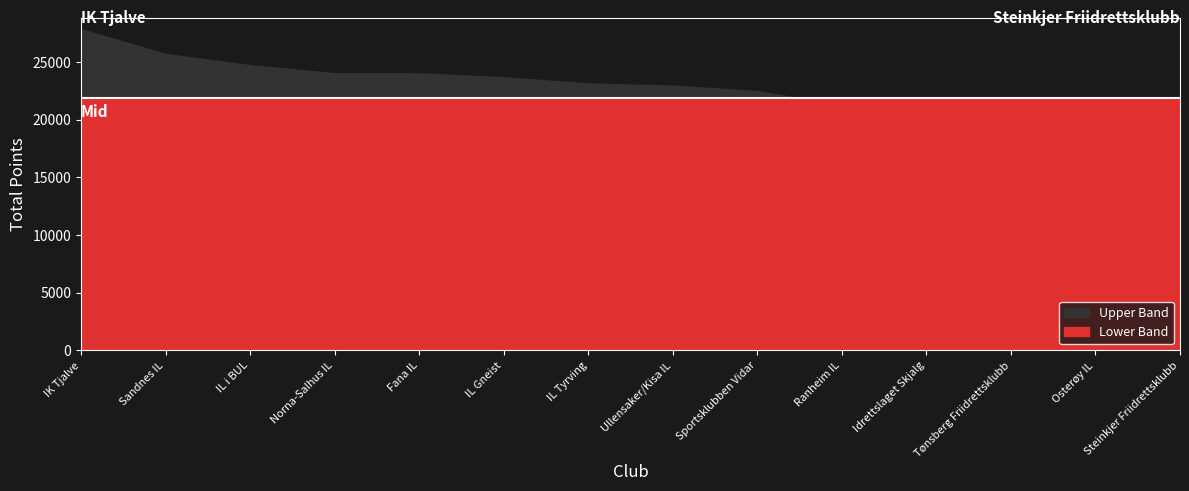

At which label does the data first exceed 23136?

IK Tjalve